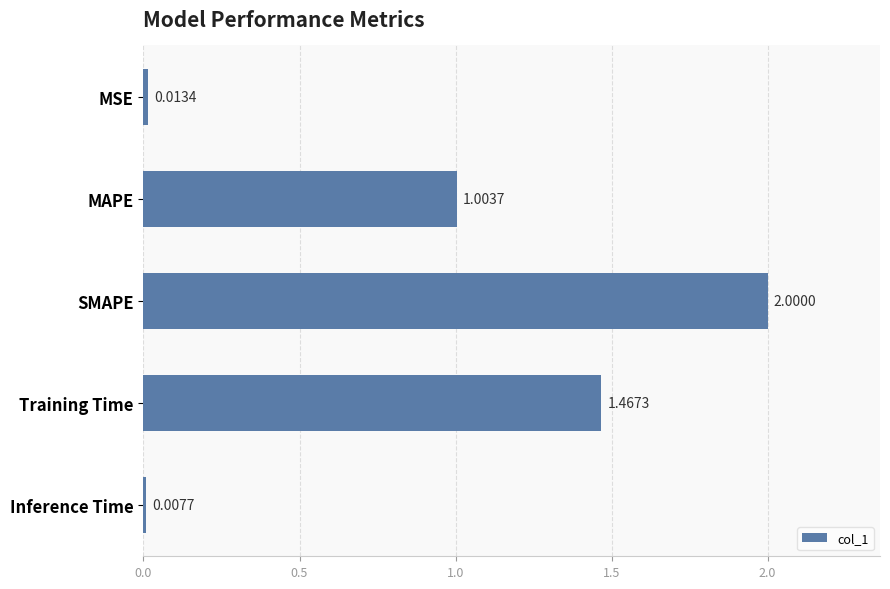

Between Training Time and SMAPE, which is larger?

SMAPE